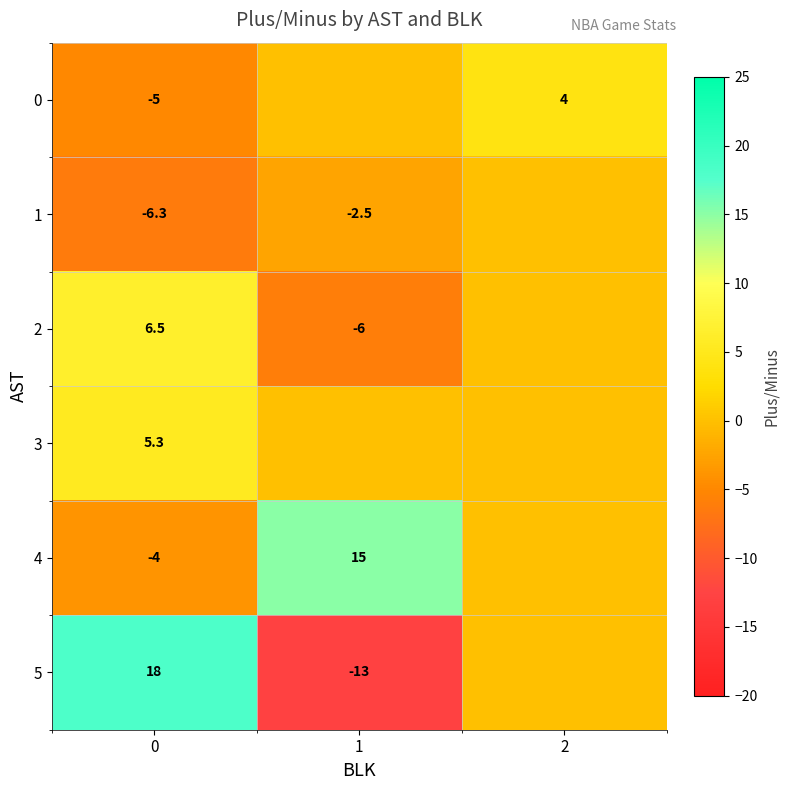

The 2 series shows -2.0 at 1. True or false?

False